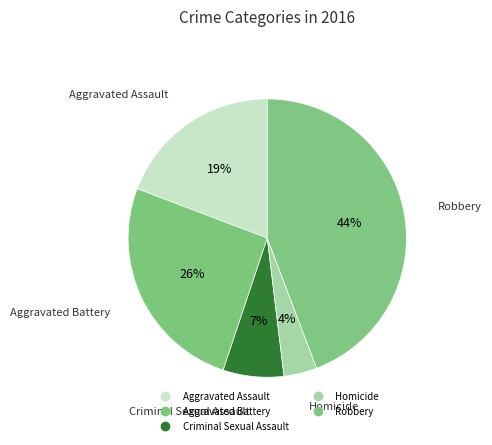

Does Aggravated Battery represent more than half of the total?

No